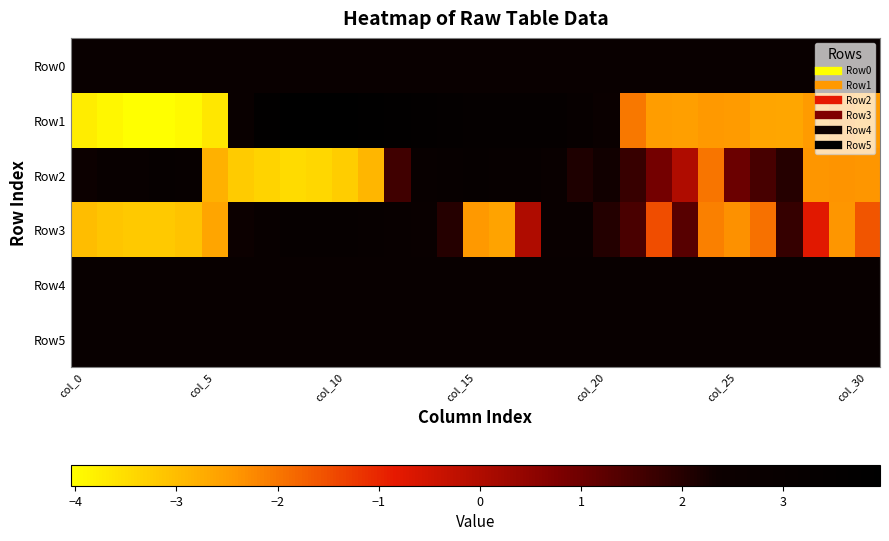

Reading left to right, extract all data points from this chart.

Row0: 2.7	2.7	2.7	2.7	2.7	2.7	2.7	2.7	2.7	2.7	2.7	2.7	2.7	2.7	2.7	2.7	2.7	2.7	2.7	2.7	2.7	2.7	2.7	2.7	2.7	2.7	2.7	2.7	2.7	2.7	2.7
Row1: -3.7	-3.9	-4.0	-4.0	-3.9	-3.6	2.8	3.7	3.9	4.0	3.9	3.8	3.7	3.6	3.4	3.3	3.3	3.3	3.2	3.1	2.6	-2.0	-2.5	-2.5	-2.4	-2.5	-2.6	-2.6	-2.5	-2.3	-2.5
Row2: 2.4	2.9	2.9	3.1	3.0	-2.8	-3.2	-3.3	-3.5	-3.4	-3.3	-2.9	1.6	2.9	3.1	3.1	3.0	3.0	2.8	2.1	2.3	1.7	0.9	-0.0	-2.0	1.0	1.5	2.0	-2.4	-2.4	-2.4
Row3: -3.0	-3.1	-3.2	-3.2	-3.1	-2.6	2.4	2.9	3.2	3.2	3.1	3.0	2.9	2.8	2.0	-2.4	-2.6	-0.0	2.8	2.8	2.0	1.5	-1.5	1.3	-2.1	-2.4	-1.9	1.8	-0.8	-2.4	-1.6
Row4: 2.9	2.9	2.9	2.9	2.9	2.9	2.9	2.9	2.9	2.9	2.9	2.9	2.9	2.9	2.9	2.9	2.9	2.9	2.9	2.9	2.9	2.9	2.9	2.9	2.9	2.9	2.9	2.9	2.9	2.9	2.9
Row5: 2.9	2.9	2.9	2.9	2.9	2.9	2.9	2.9	2.9	2.9	2.9	2.9	2.9	2.9	2.9	2.9	2.9	2.9	2.9	2.9	2.9	2.9	2.9	2.9	2.9	2.9	2.9	2.9	2.9	2.9	2.9